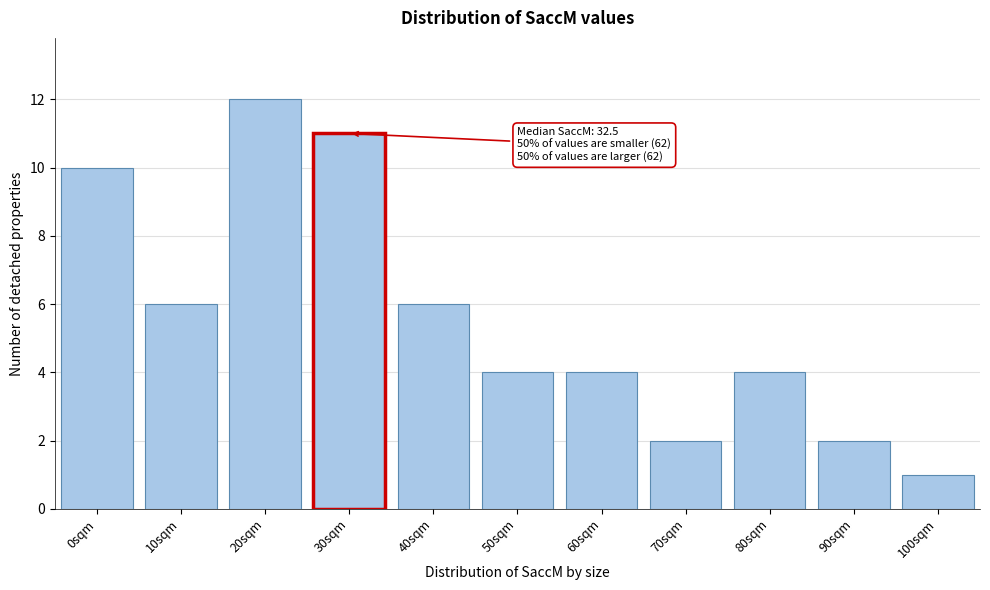

Reading left to right, what are all the values shown in this chart?

10	6	12	11	6	4	4	2	4	2	1